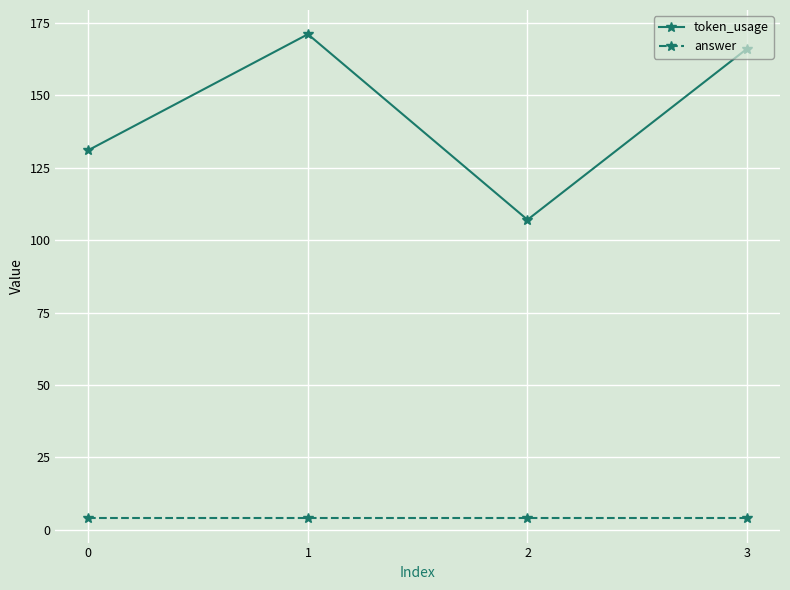

True or false: token_usage has a value of 107 at 2.

True